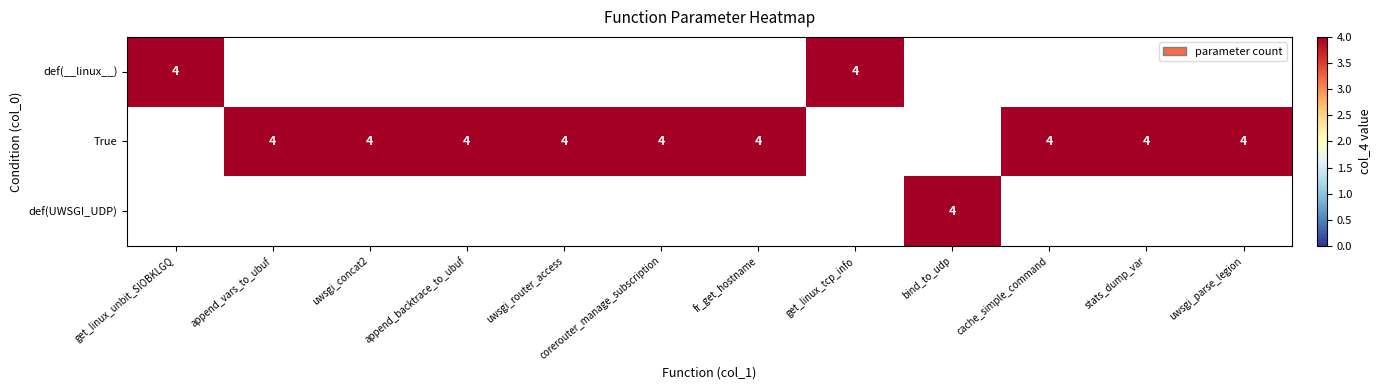

The value of def(__linux__) at get_linux_tcp_info is 6. True or false?

False